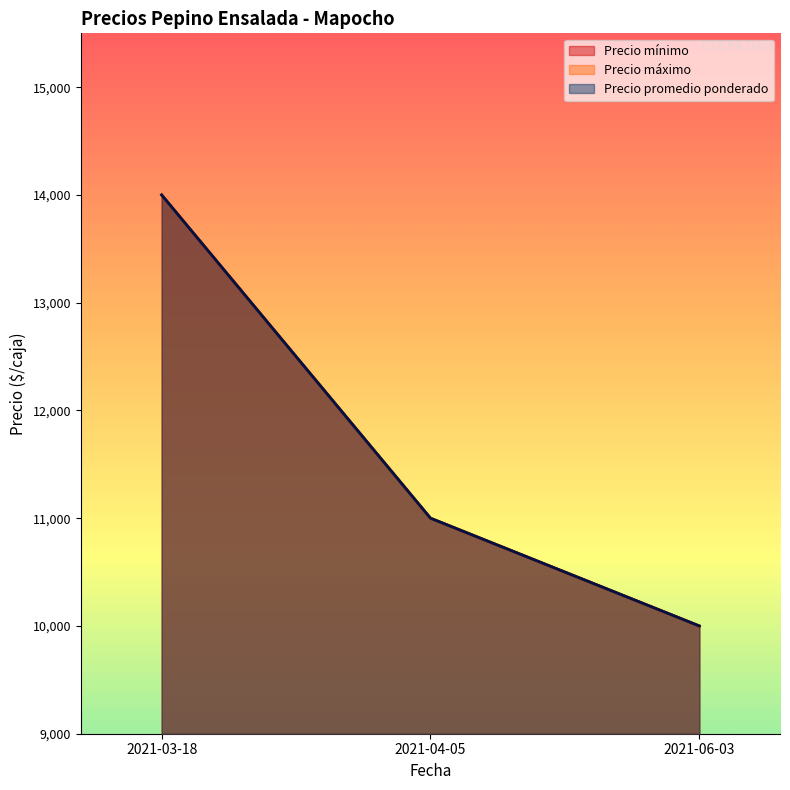

Which series has the largest range (max minus min)?

Precio mínimo